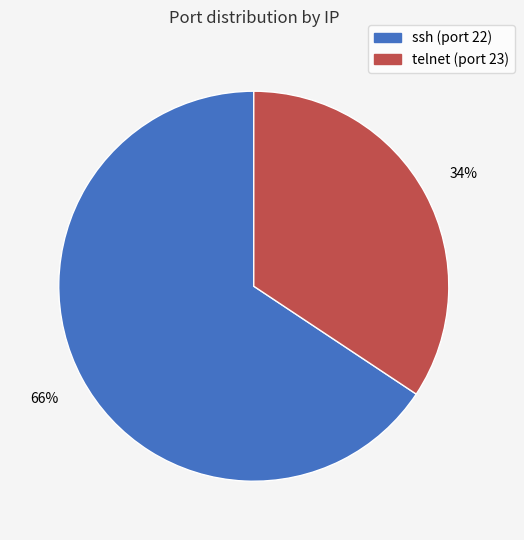

To the nearest percent, what is the average slice percentage?

50%